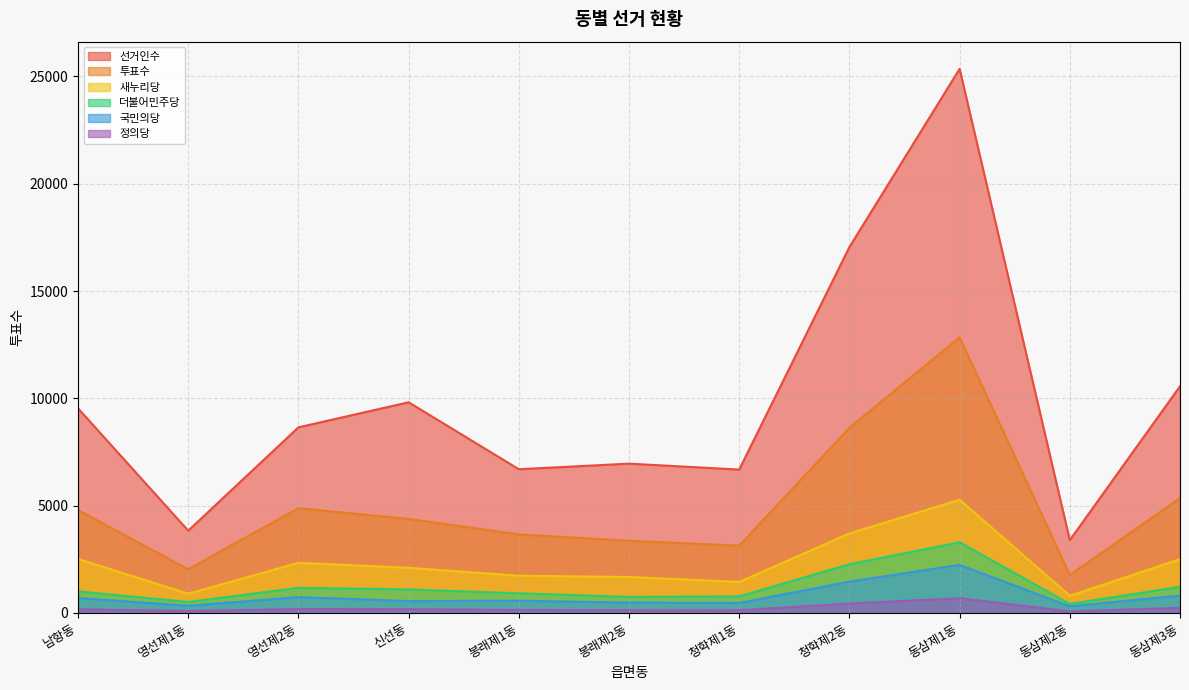

The value of 새누리당 at 동삼제1동 is 1794. True or false?

False